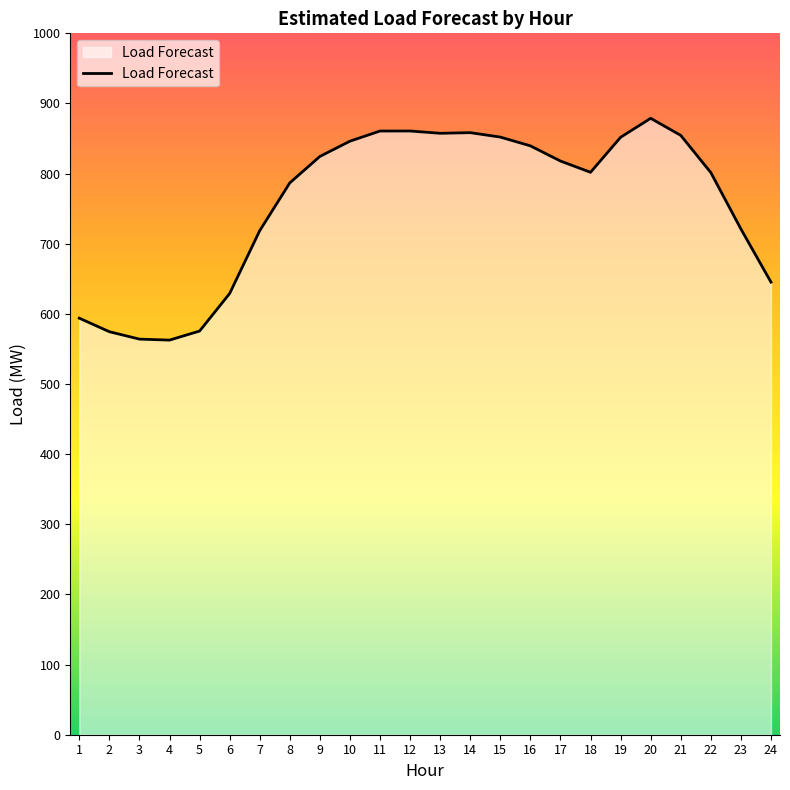

What value does the data have at 13?

857.5